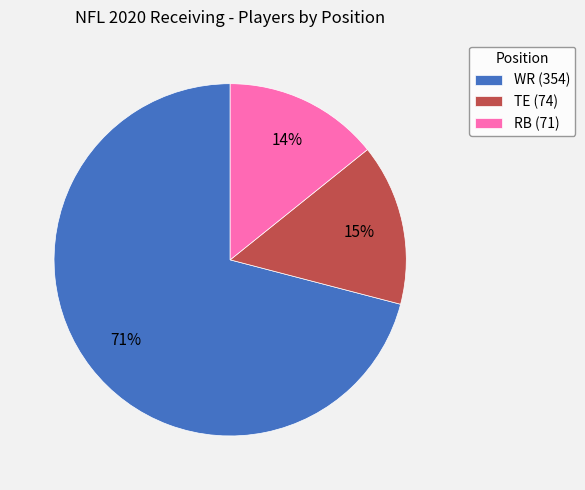

Is the sum of TE (74) and RB (71) greater than half?

No